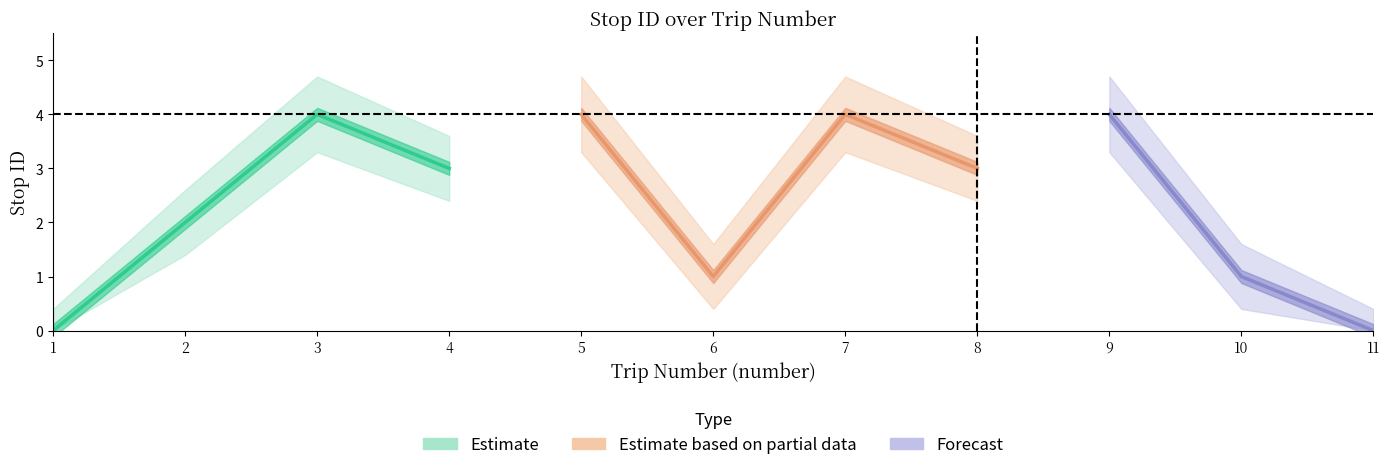

At which category does the chart reach its minimum across all series?

1